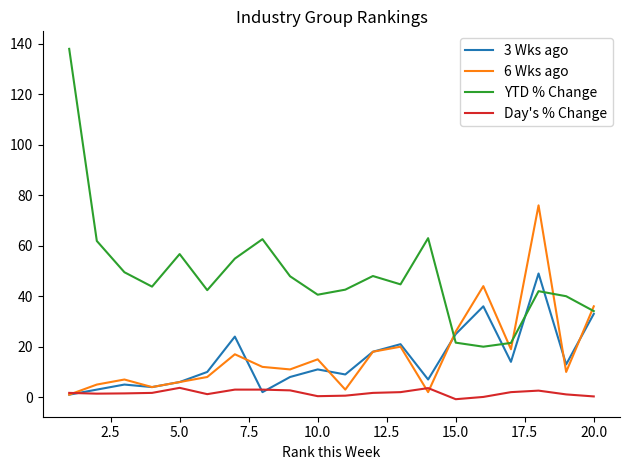

Rank the series by their maximum value, from lowest to highest.

Day's % Change, 3 Wks ago, 6 Wks ago, YTD % Change